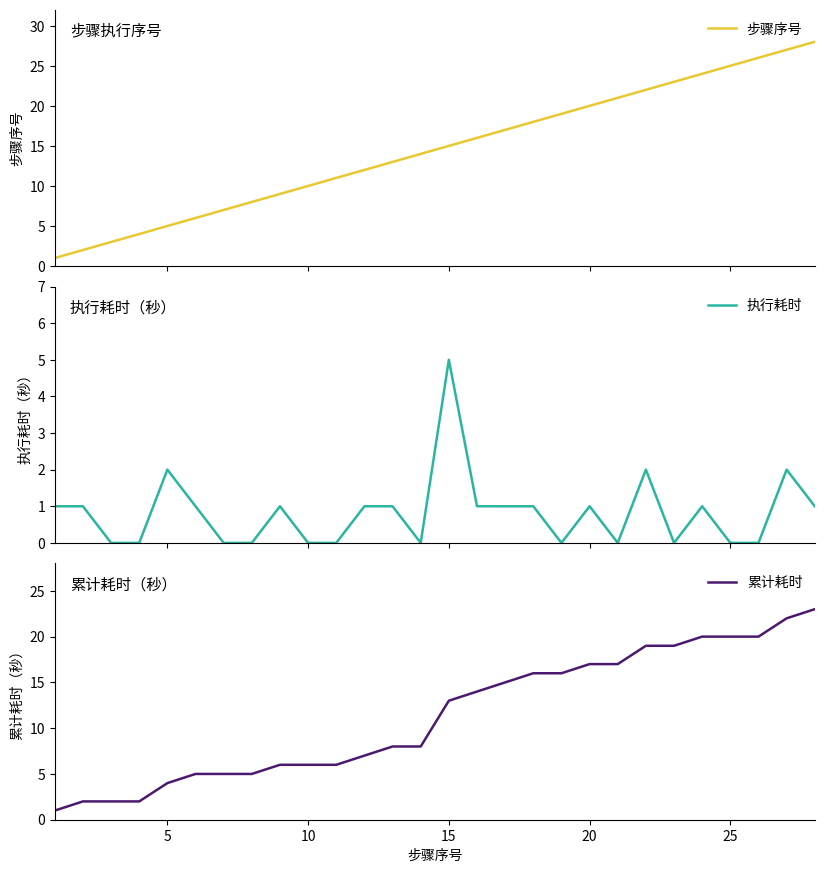

List the series in order of their peak value, highest first.

步骤序号, 累计耗时, 执行耗时